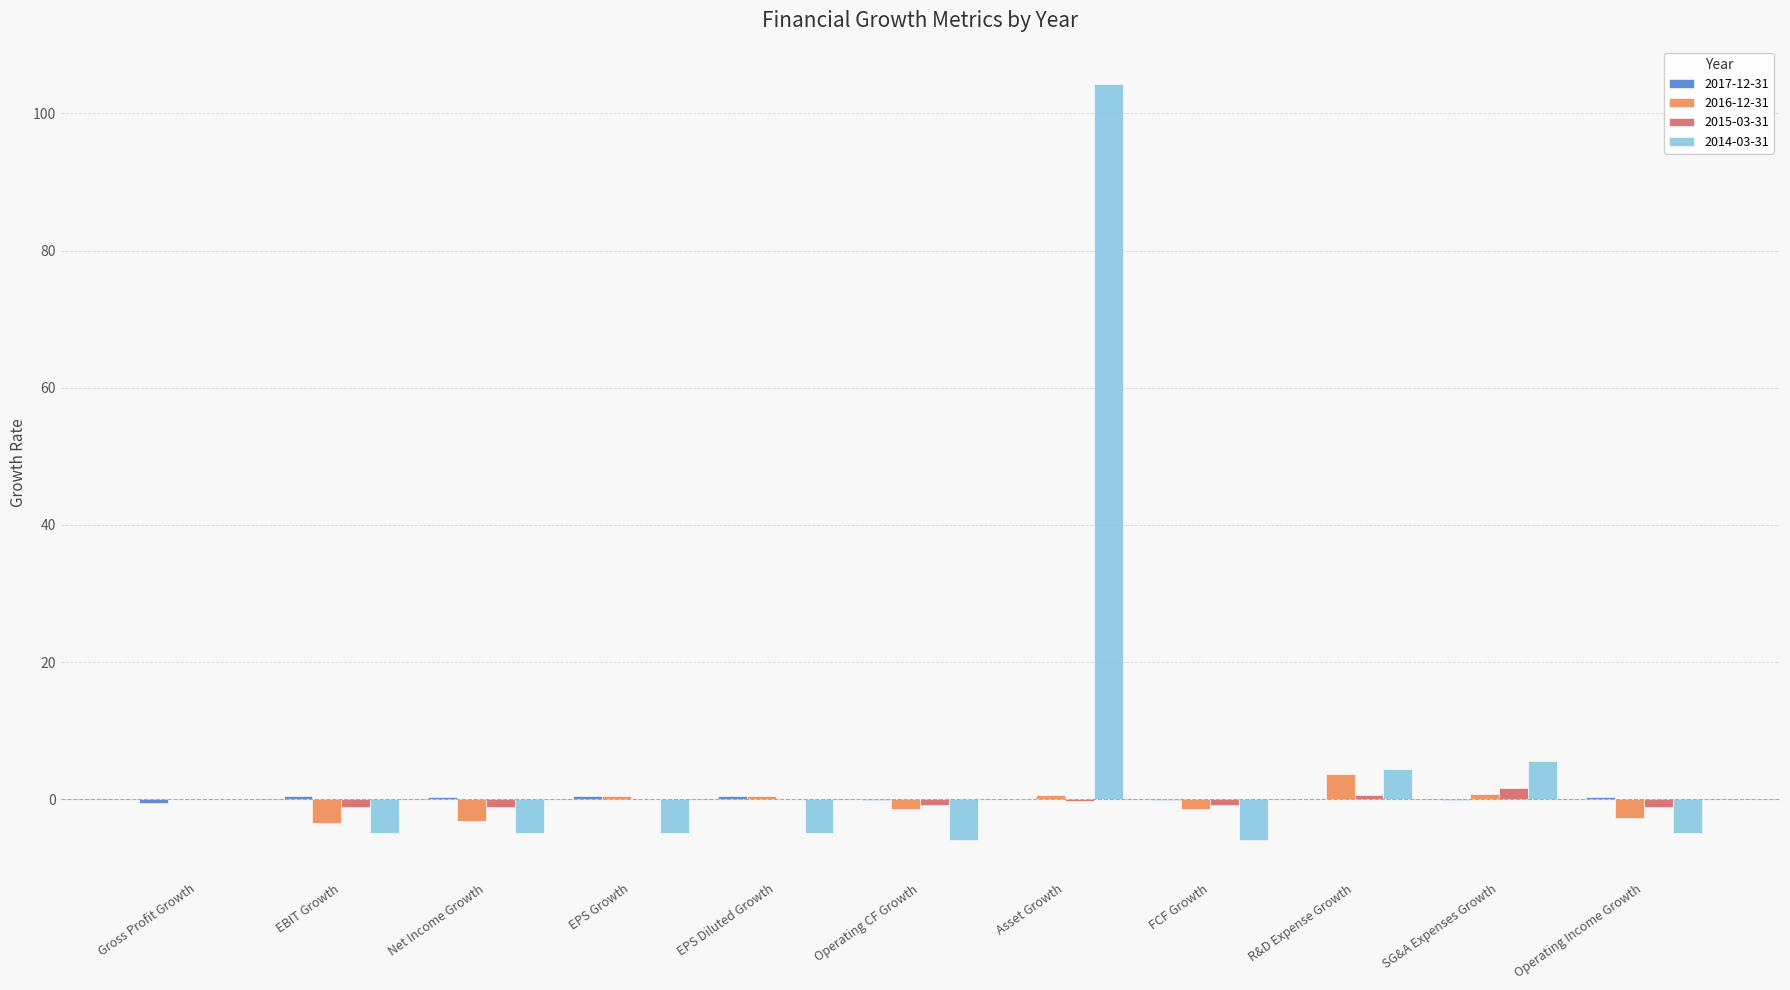

What is the maximum value shown in the chart?

104.2